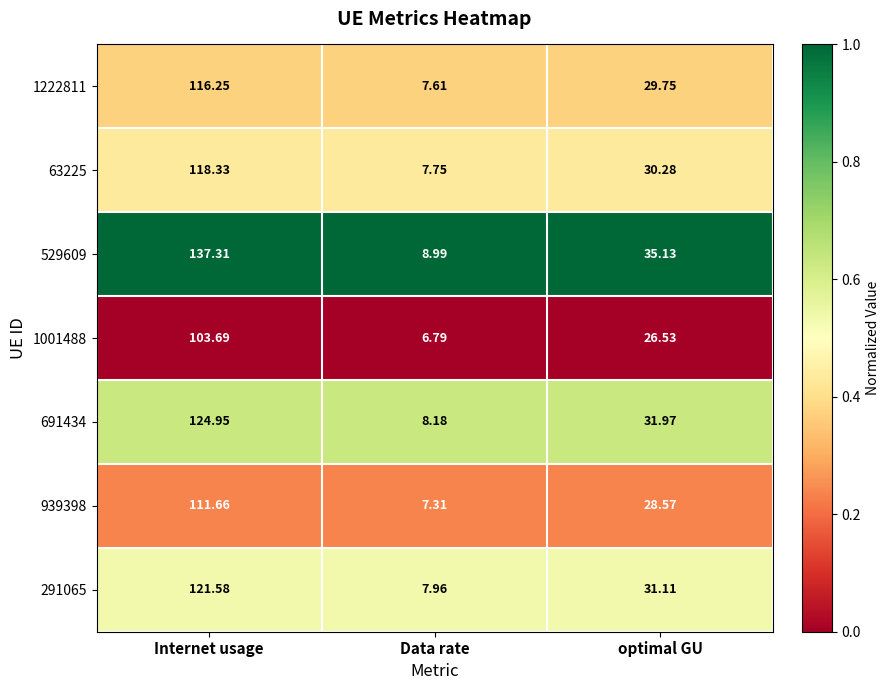

At which category is the sum across all series the highest?

Internet usage